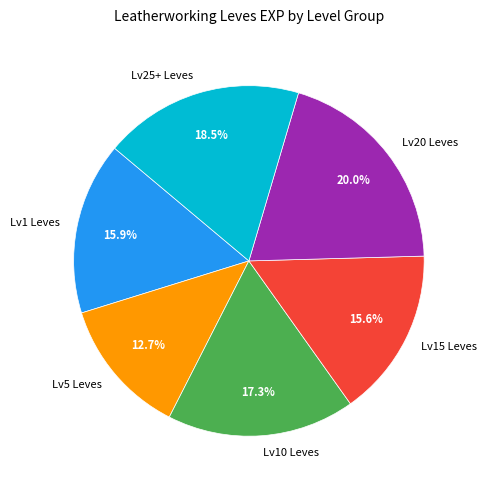

What is the ratio of the value at Lv10 Leves to the value at Lv20 Leves?

0.9